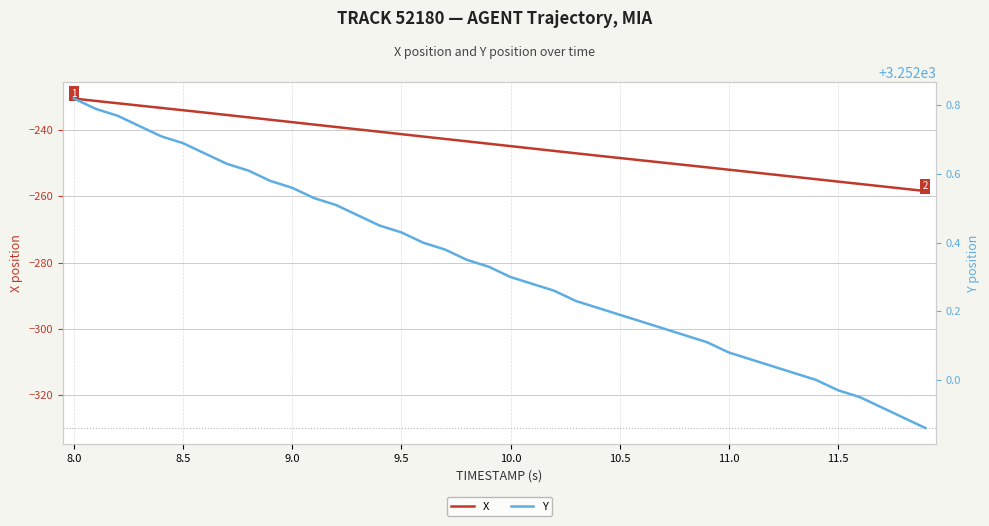

What is the highest value of the X series?

-230.4